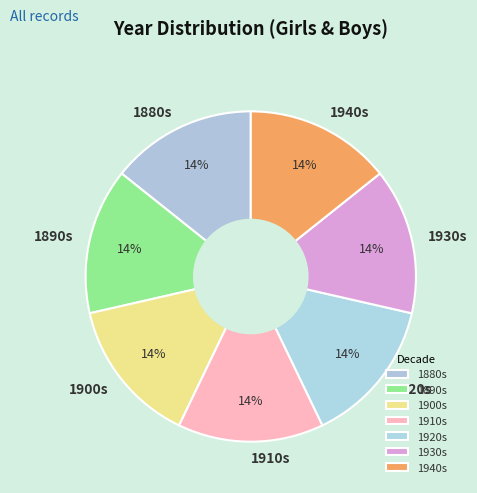

How many segments does this pie chart have?

7